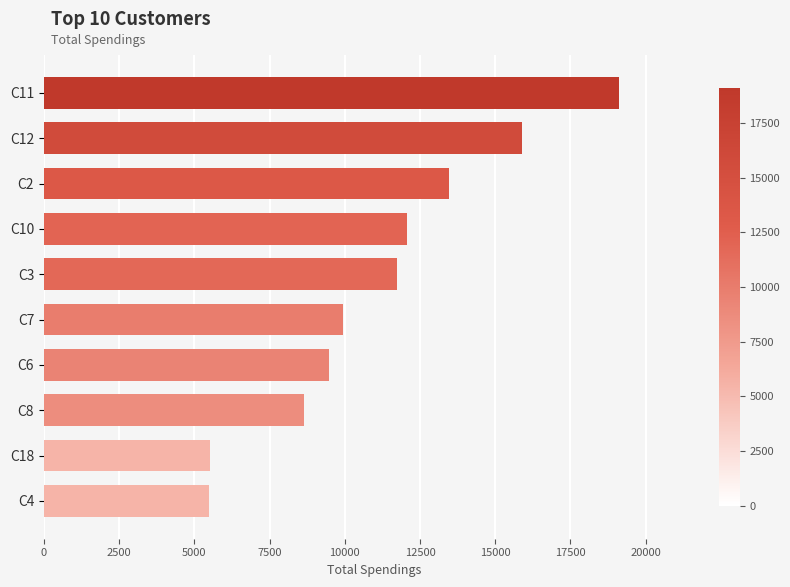

Is it true that the value at C3 is 21074.8?

False